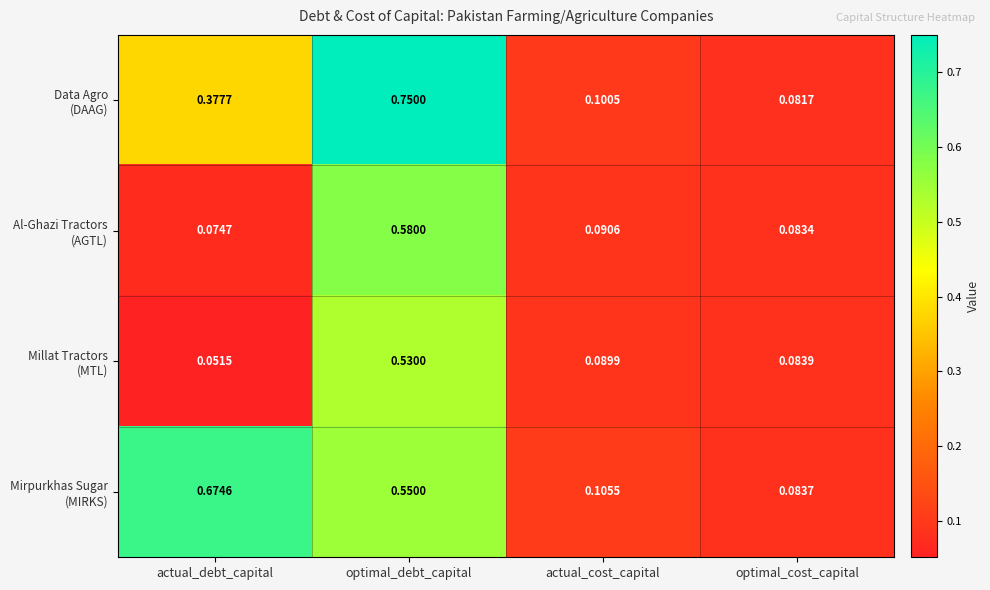

Which label corresponds to the largest value in the chart?

optimal_debt_capital